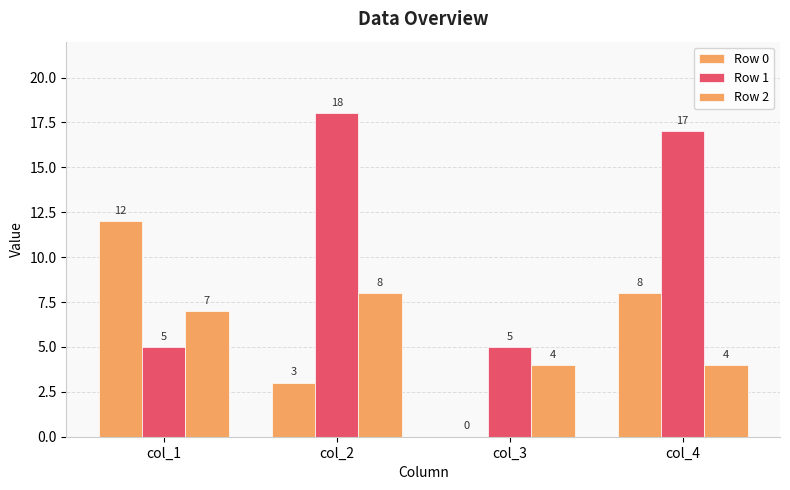

At which label does Row 0 first exceed 8?

col_1